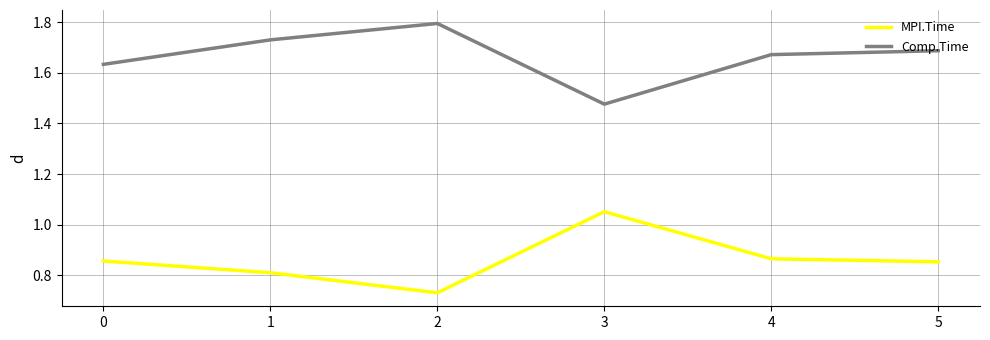

What is the difference between the highest and lowest values at 0?

0.8